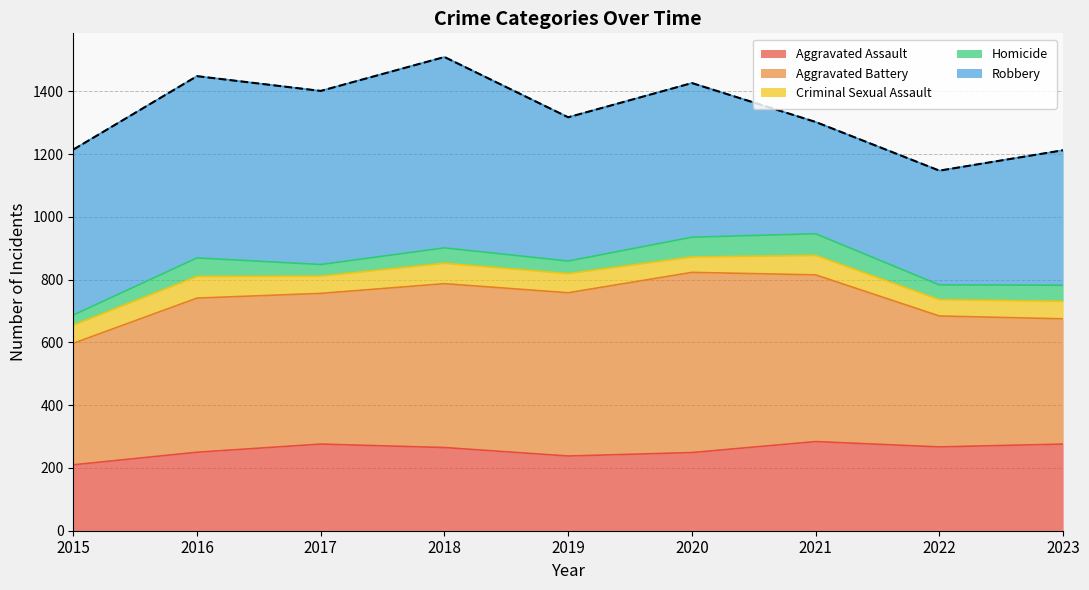

What is the sum of all values?

11976